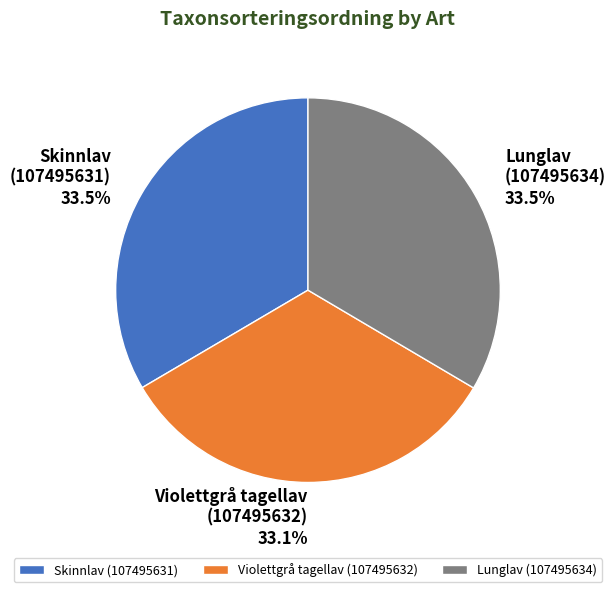

Does any single category account for the majority?

No